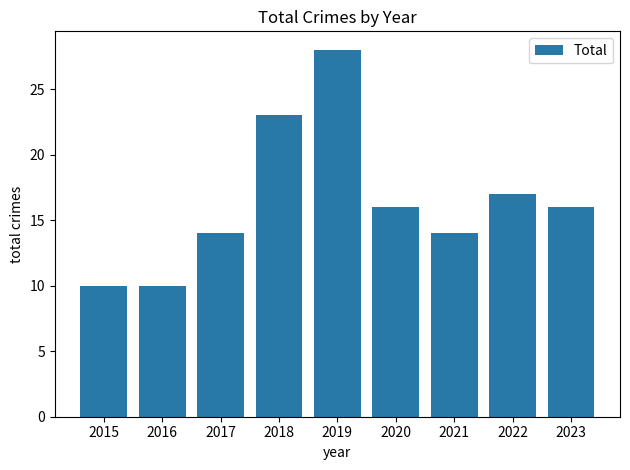

Between 2021 and 2015, which is larger?

2021